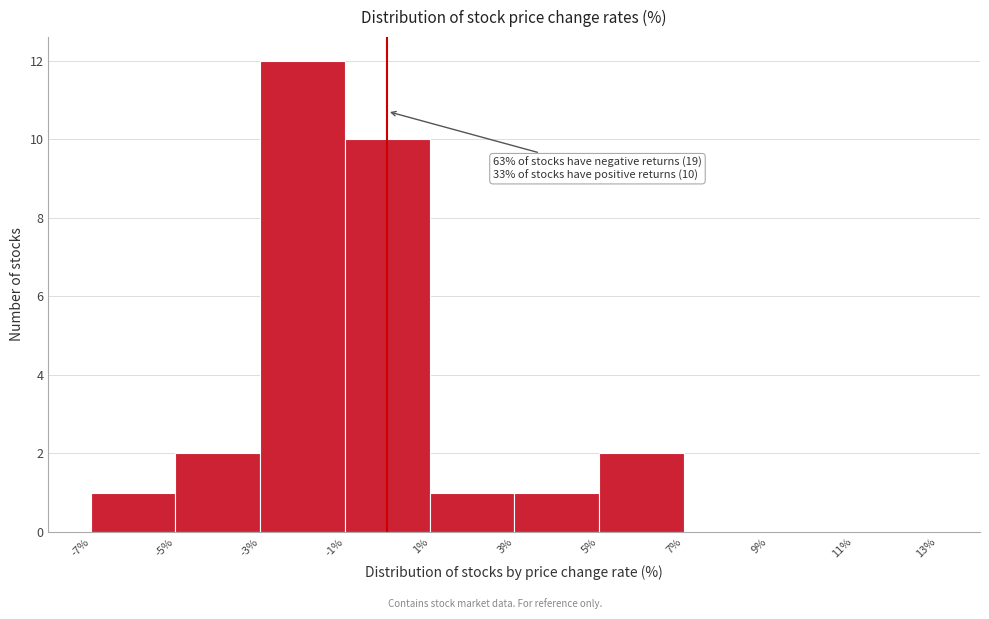

Which range on the x-axis has the tallest bar?

-3% to -1%